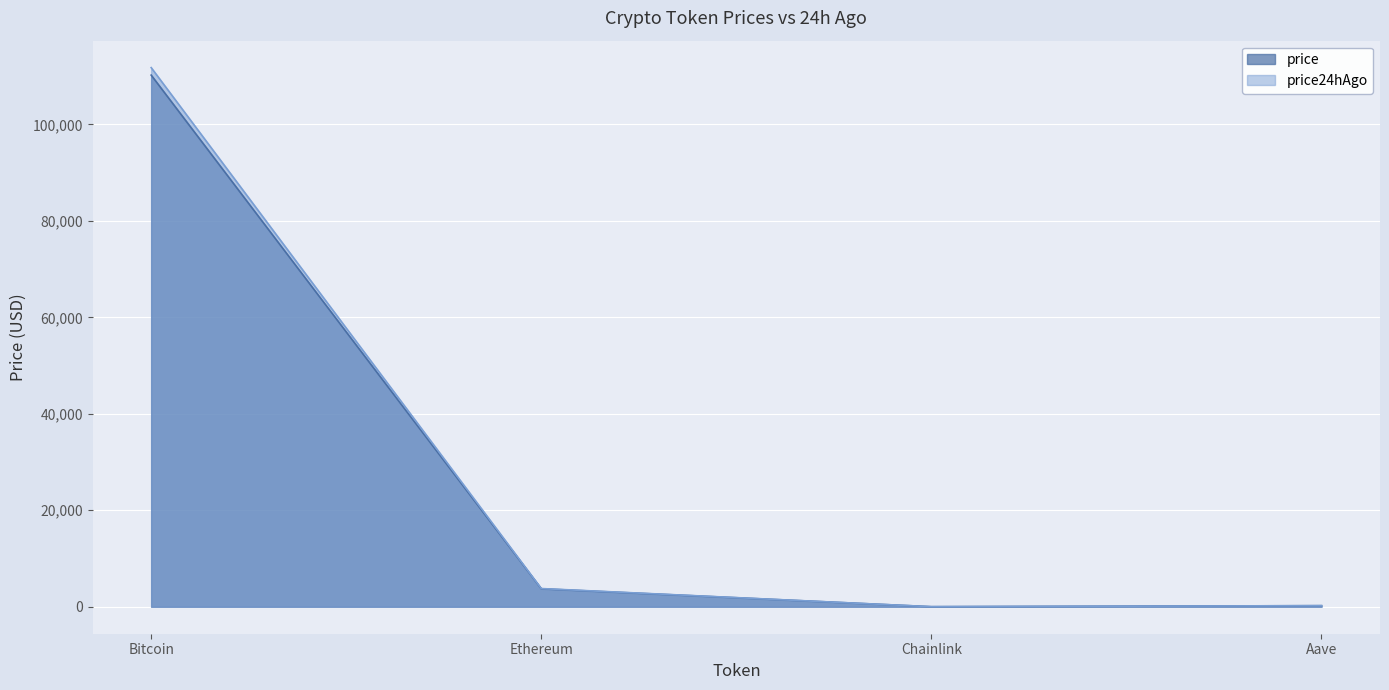

What is the label of the 2nd point from the left?

Ethereum